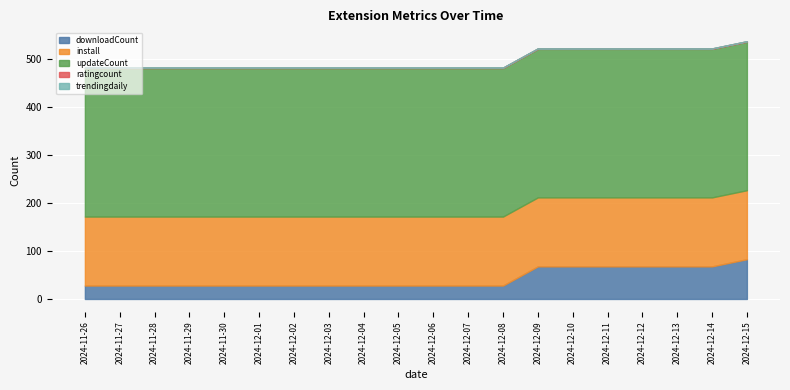

What is the label of the 3rd point from the right?

2024-12-13